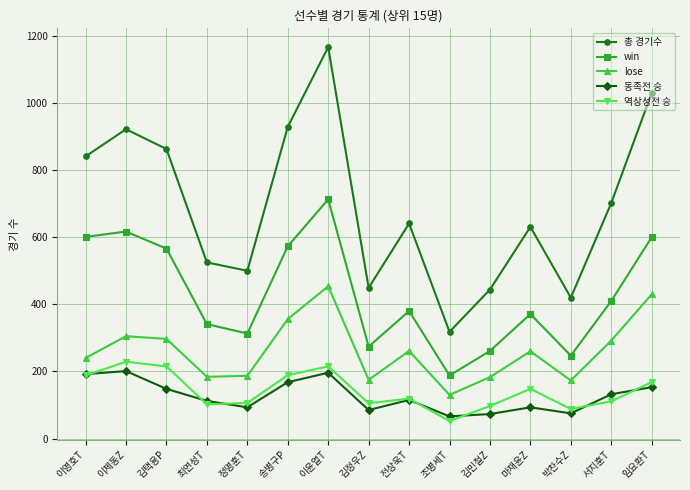

What is the difference between the highest and lowest values at 마재윤Z?

538